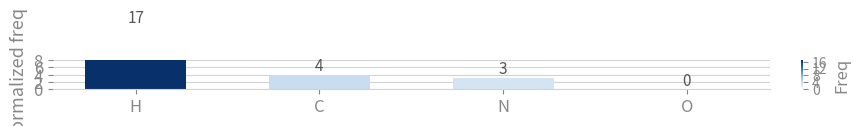

True or false: the data shows 3 at N.

True